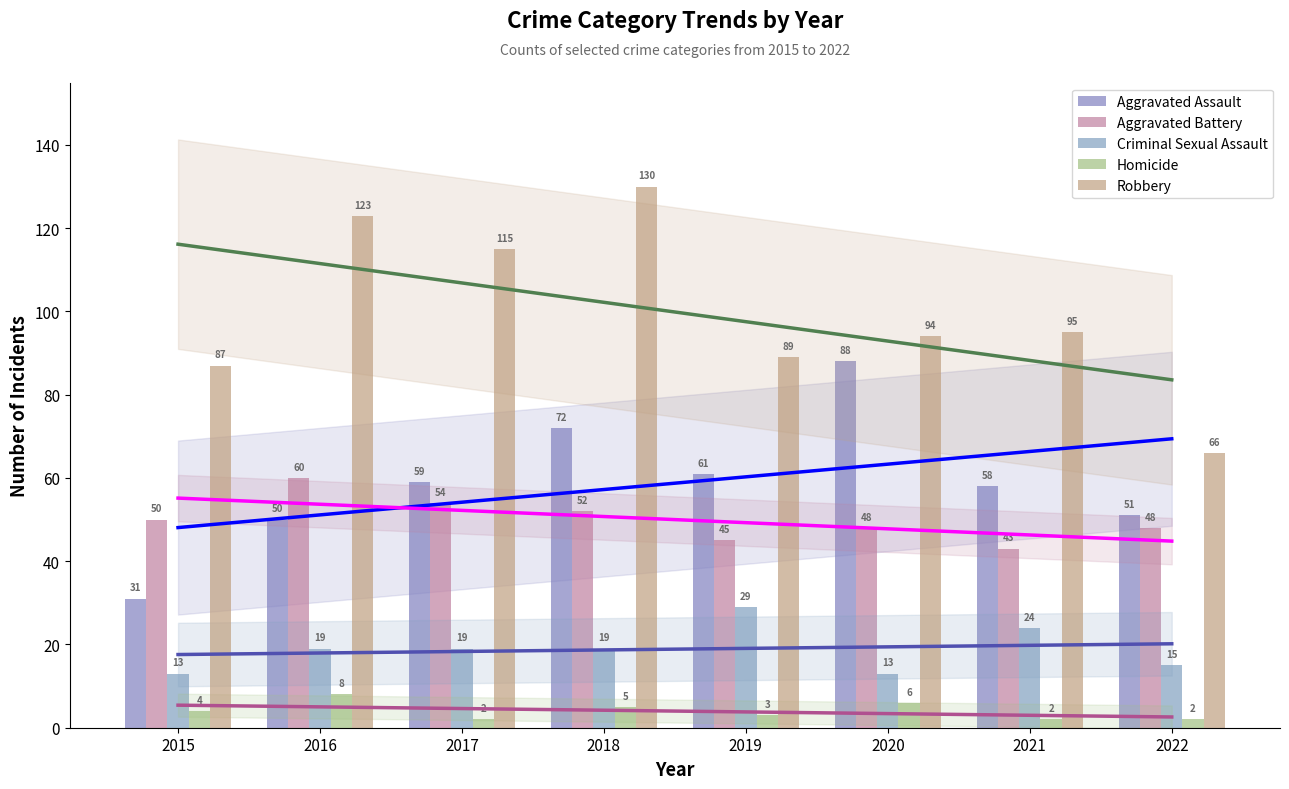

What is the spread (max minus min) of values at 2020?

88